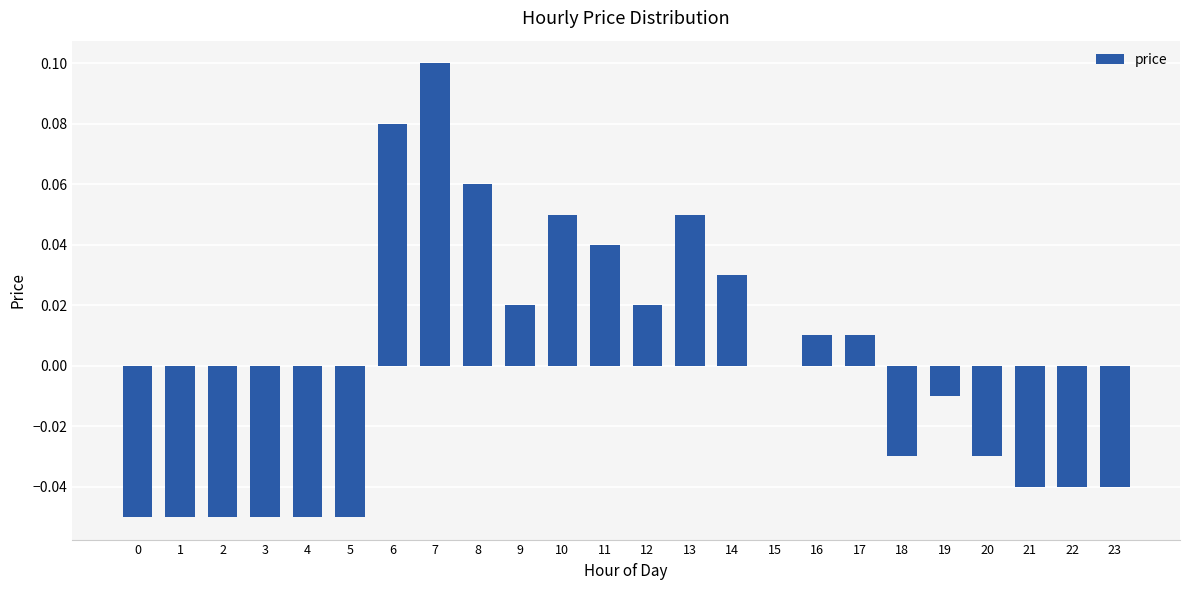

The chart shows a value of 0.1 at 8. True or false?

True